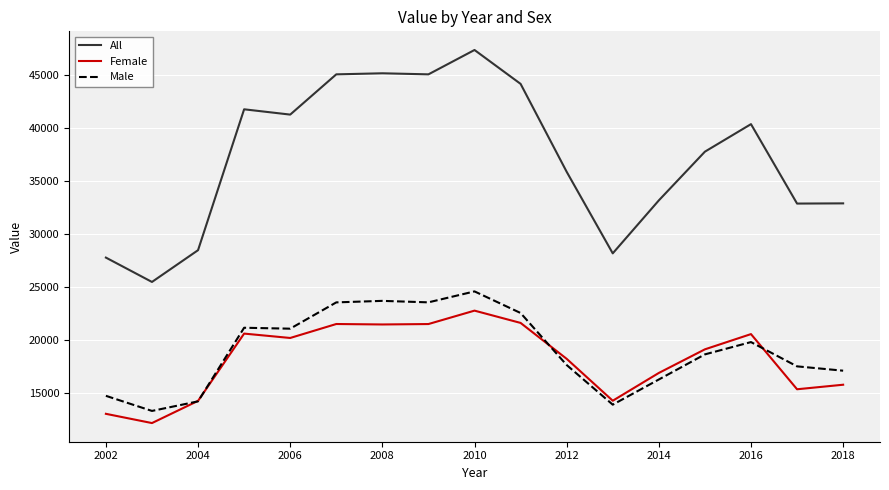

What is the highest value of the All series?

47400